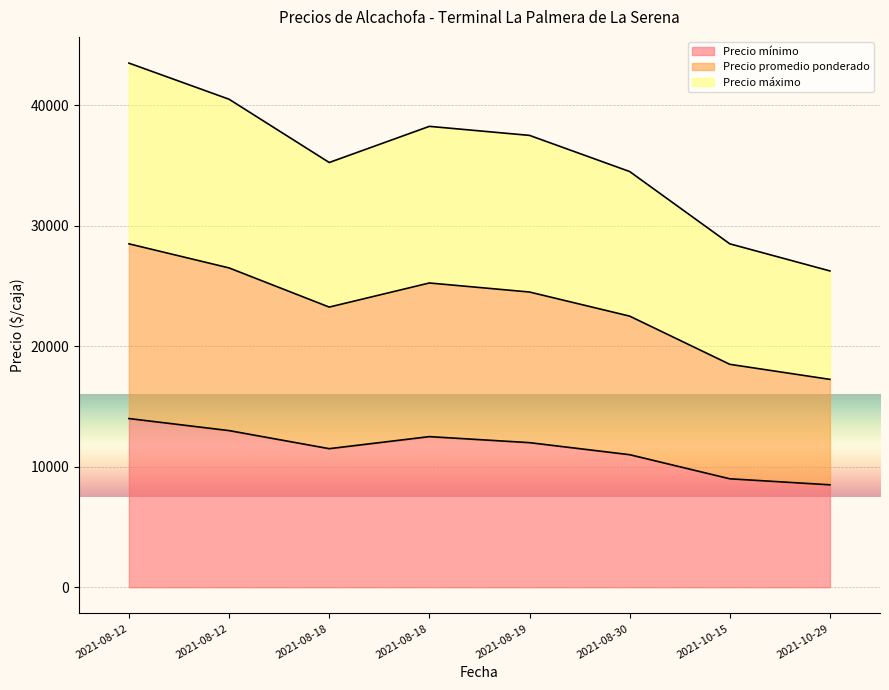

How many data points in Precio mínimo are less than 12000?

4